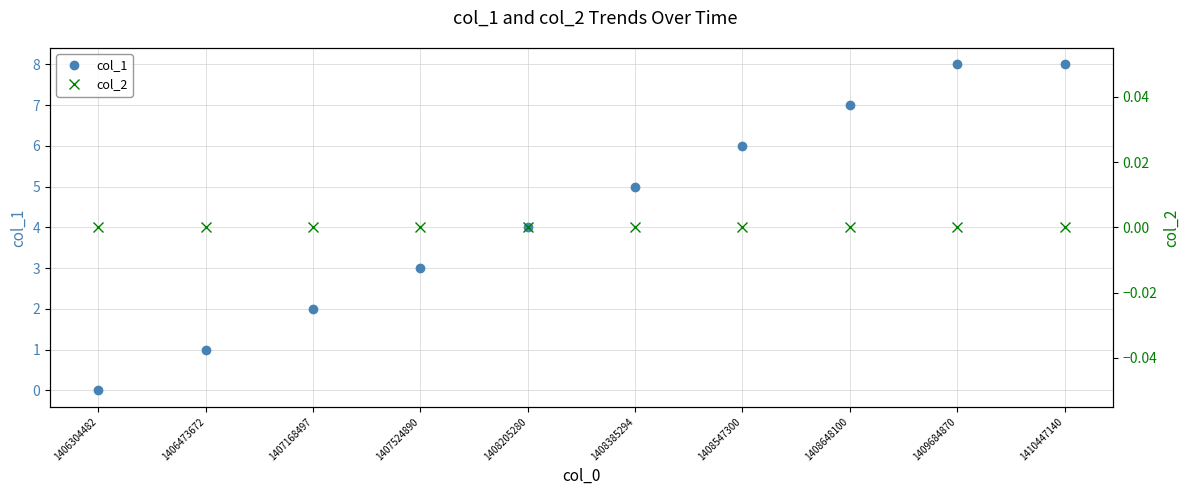

Which label corresponds to the smallest value in the chart?

1406304482